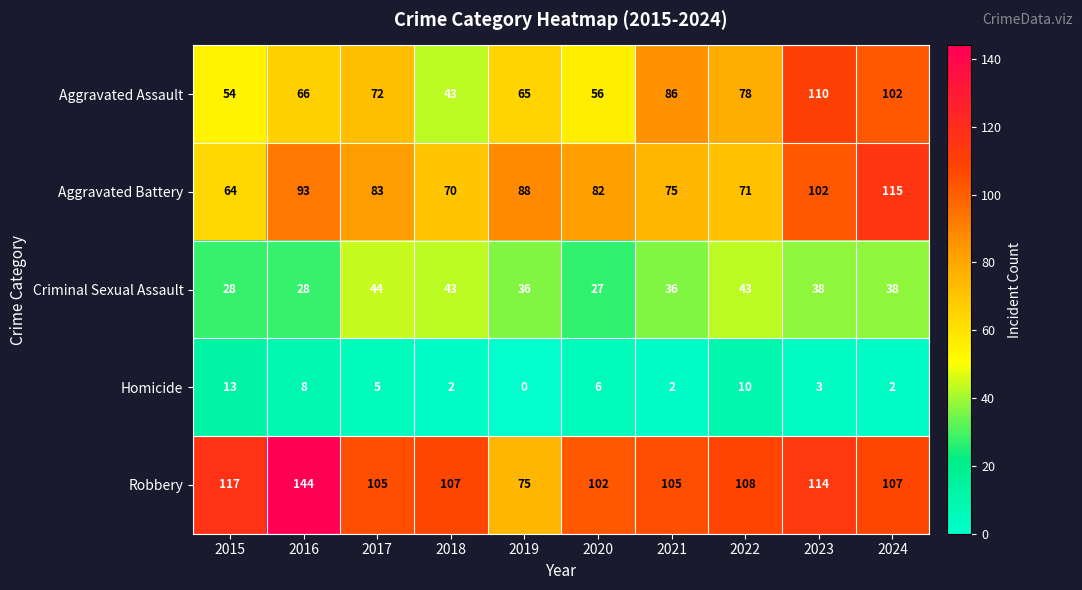

Rank the series by their maximum value, from highest to lowest.

Robbery, Aggravated Battery, Aggravated Assault, Criminal Sexual Assault, Homicide